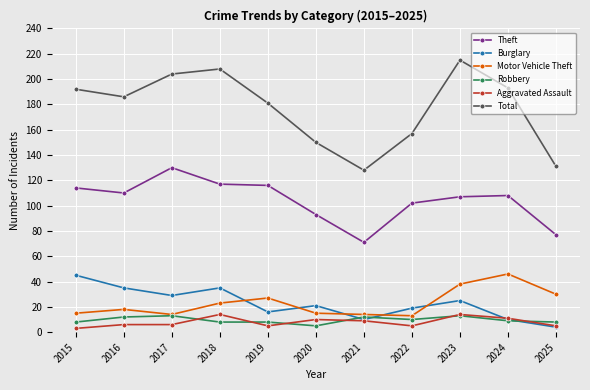

Is it true that Total equals 192 at 2025?

False